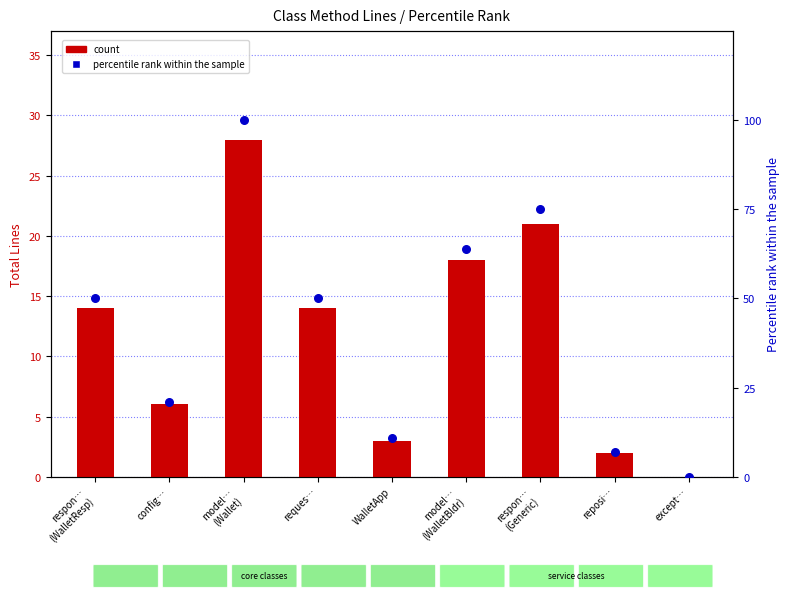

Which series has the largest total across all categories?

percentile rank within the sample